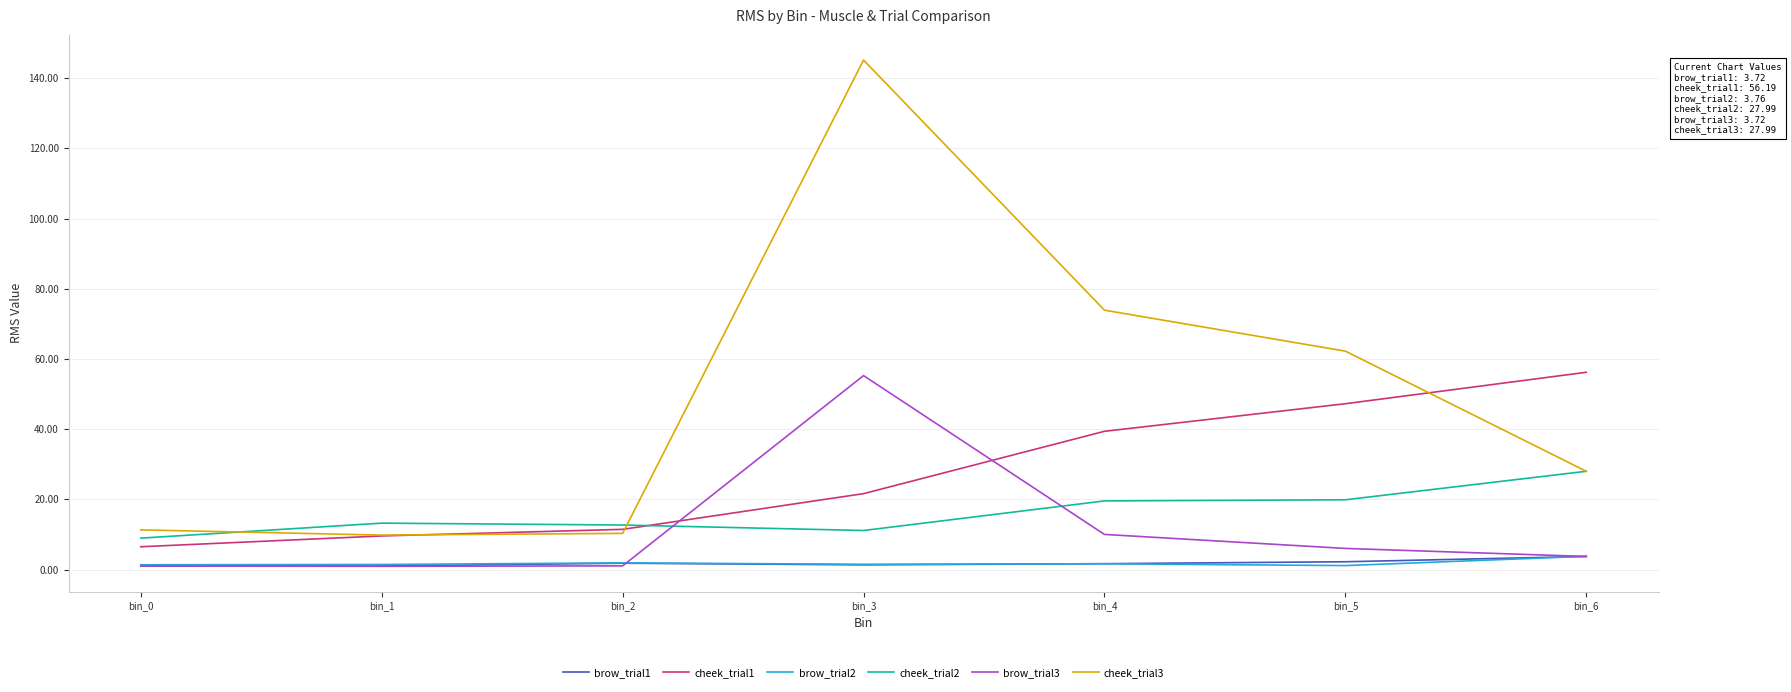

What is the highest value of the brow_trial2 series?

3.8